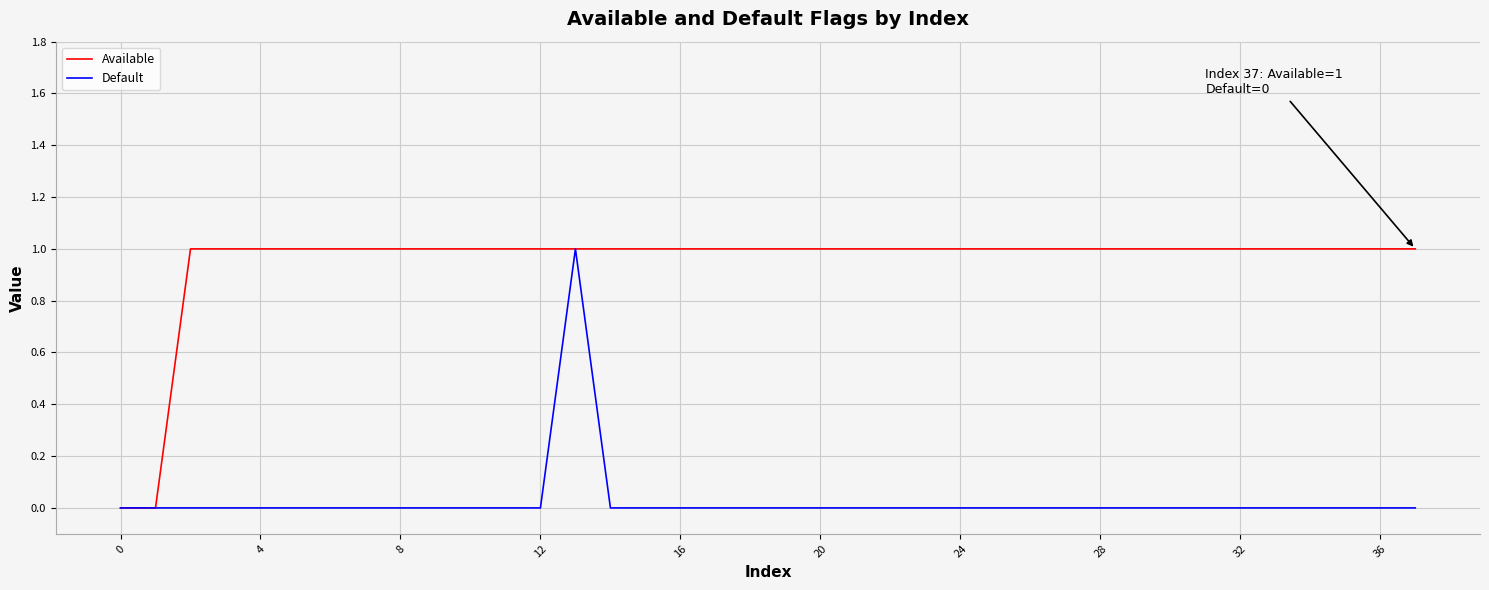

Which series has the largest total across all categories?

Available